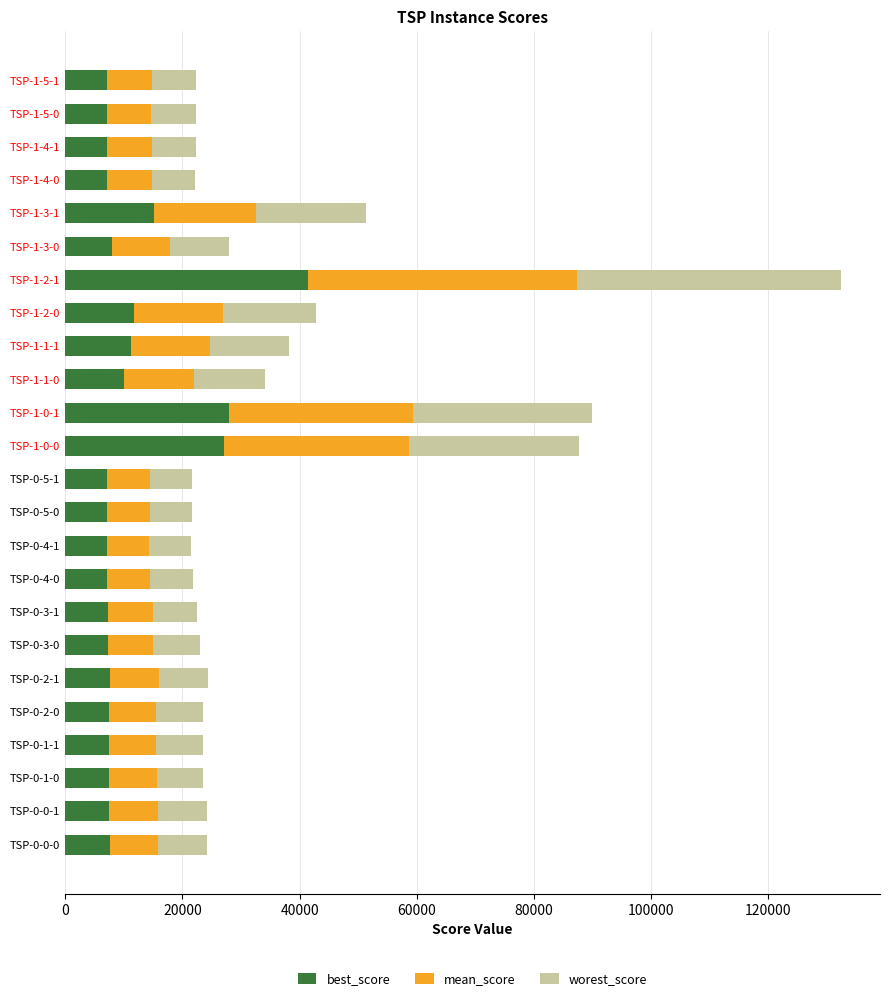

At which label is best_score closest to 24298?

TSP-1-0-0